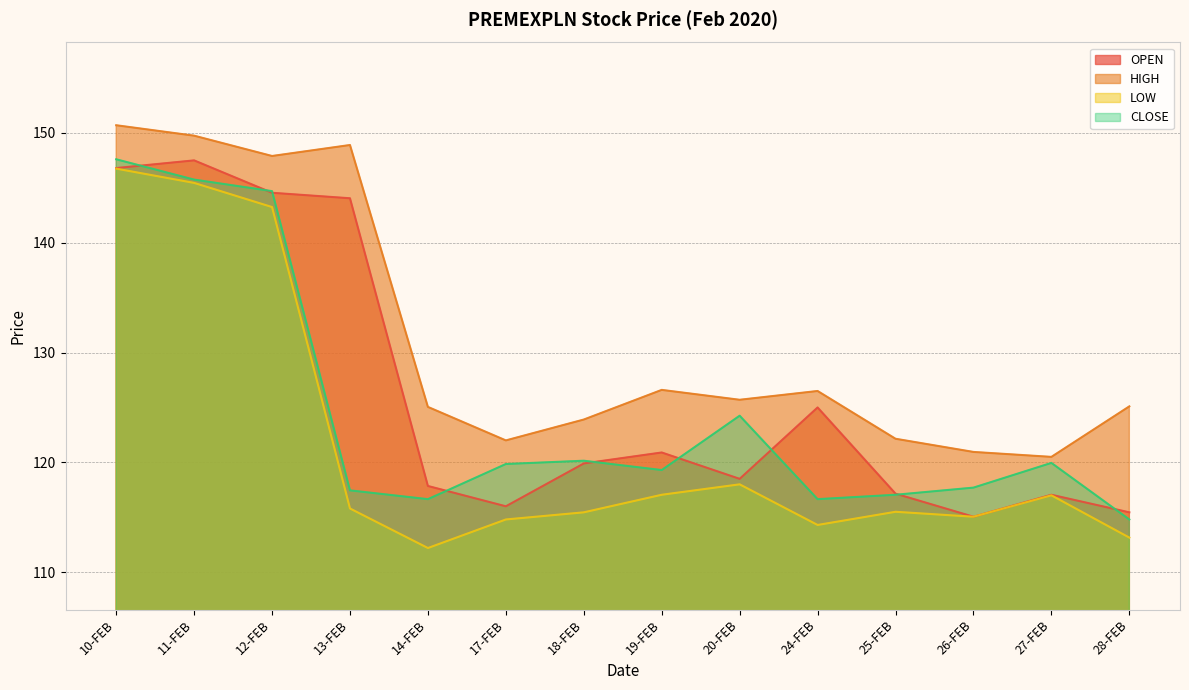

At which category is the sum across all series the highest?

10-FEB